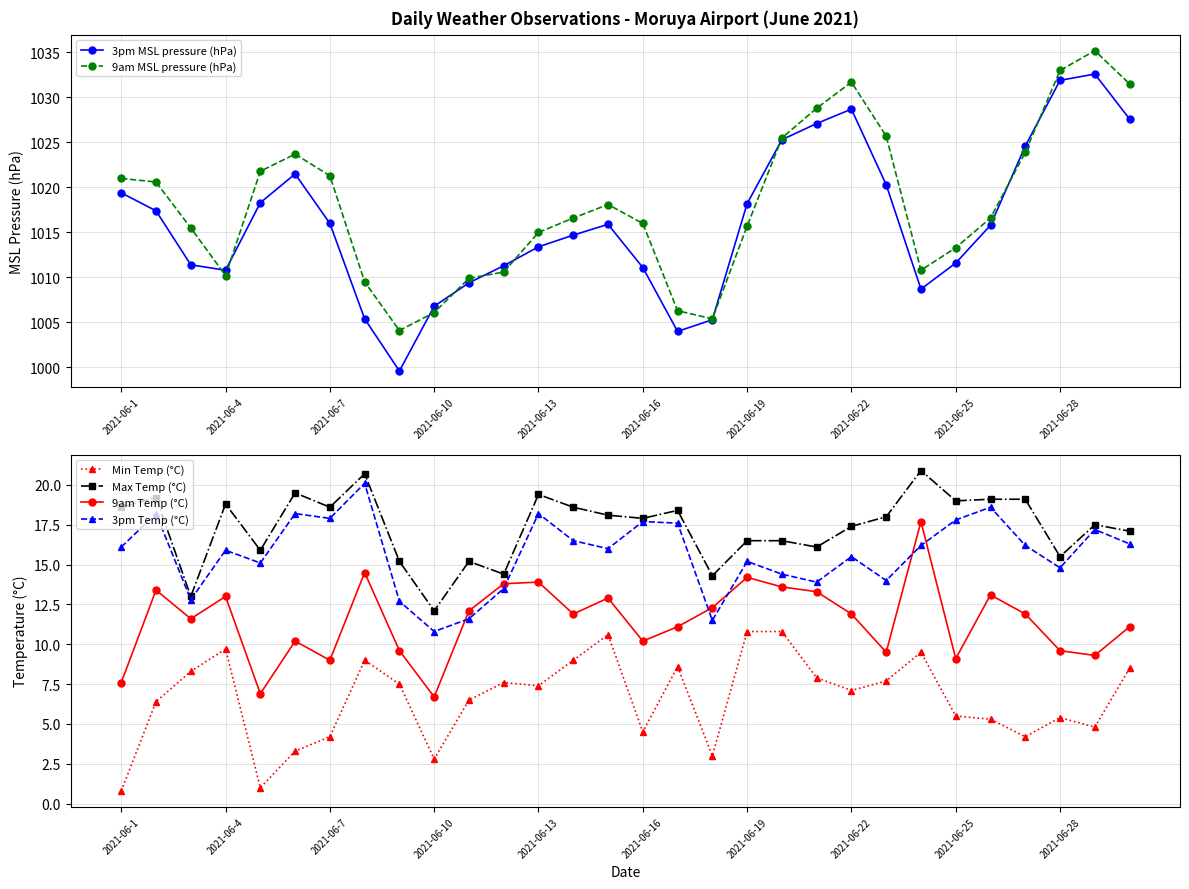

At which label does 3pm Temp (°C) reach its minimum?

2021-06-10